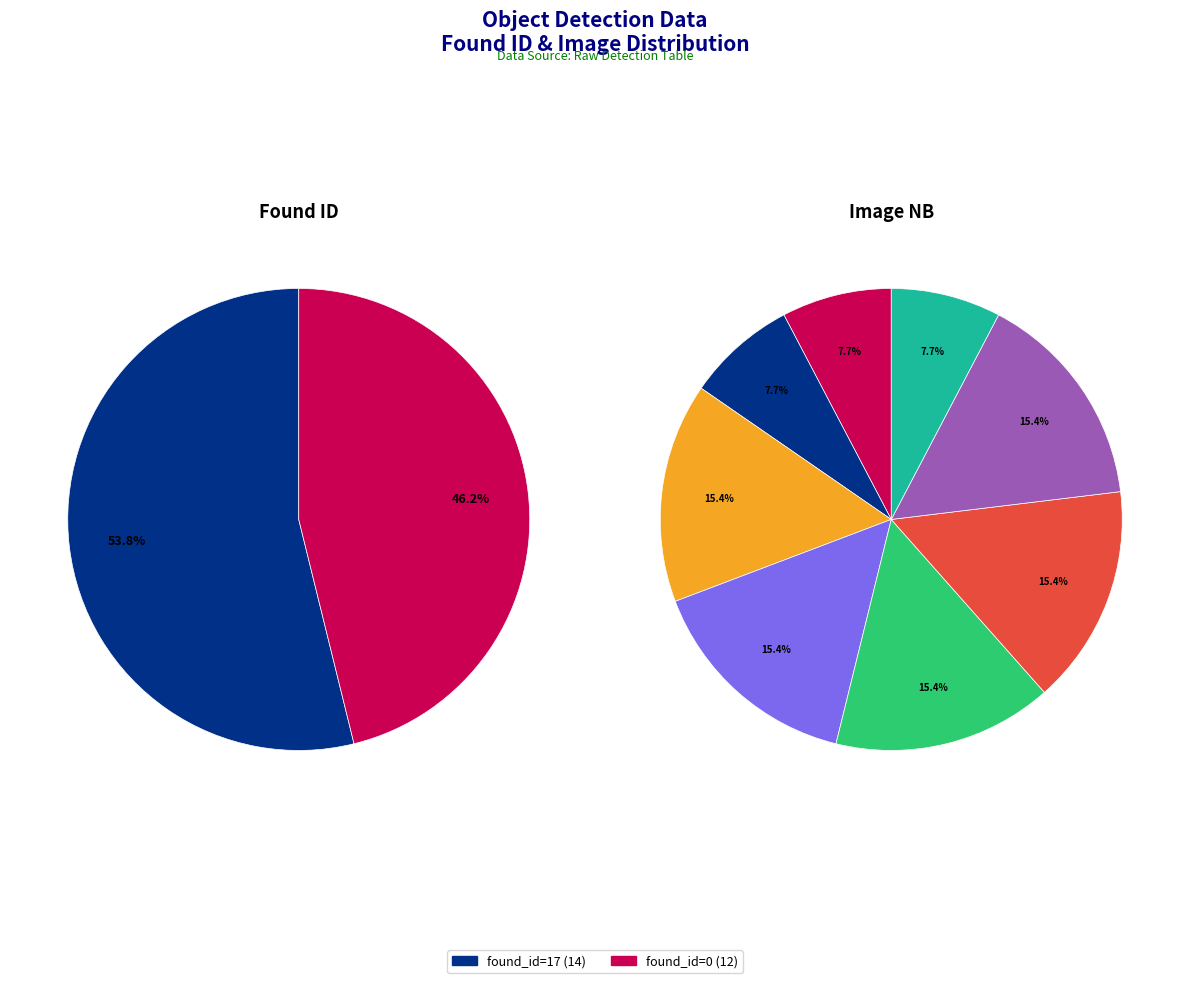

Approximately how many times larger is the value at 17 compared to 0?

1.2